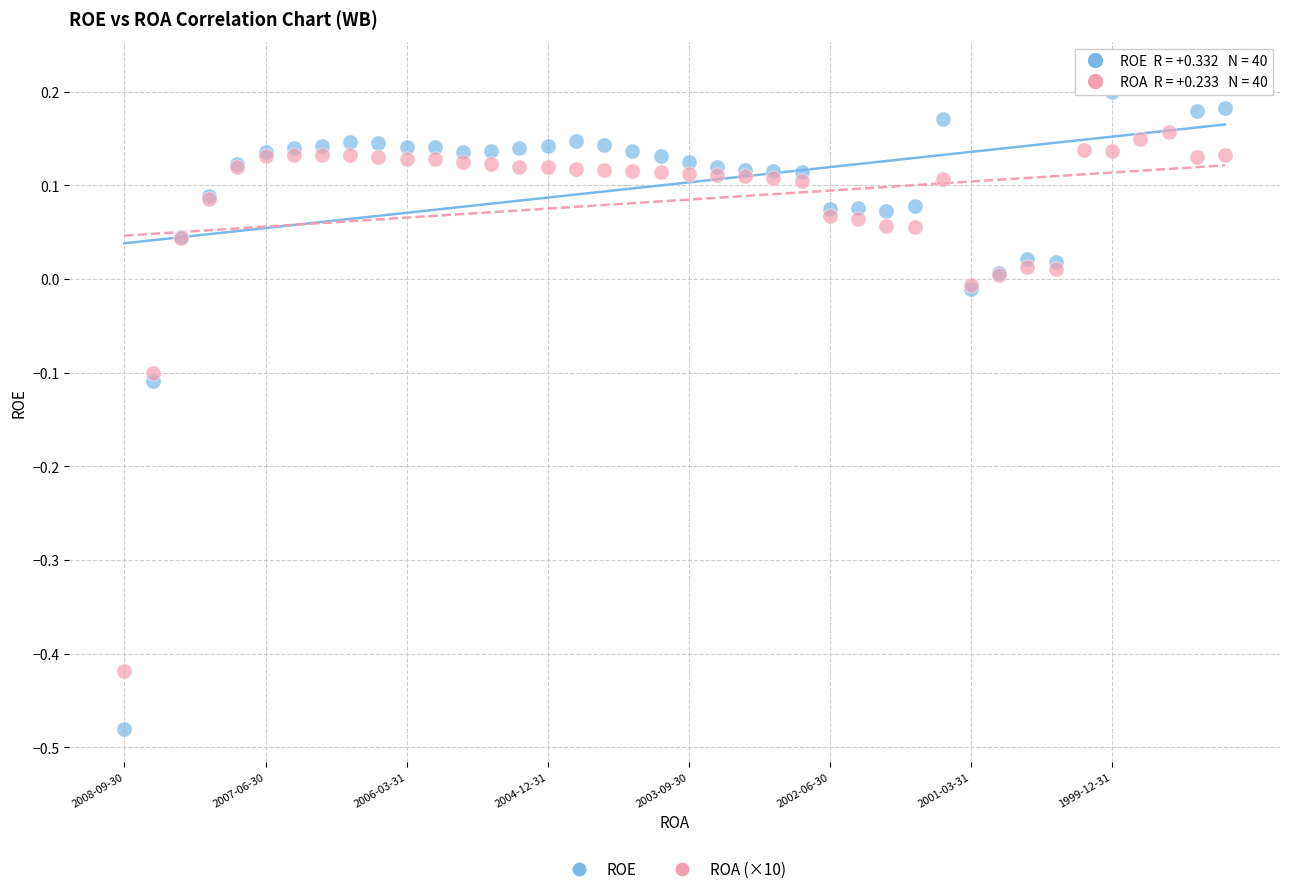

What are all the series names shown in the legend?

ROE, ROA (×10)